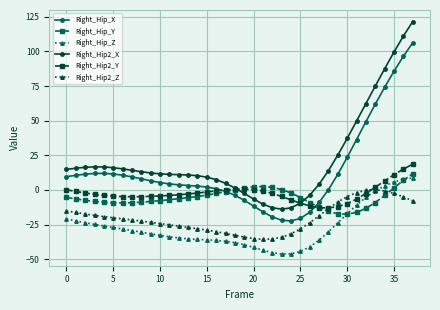

Does the chart have visible grid lines?

Yes